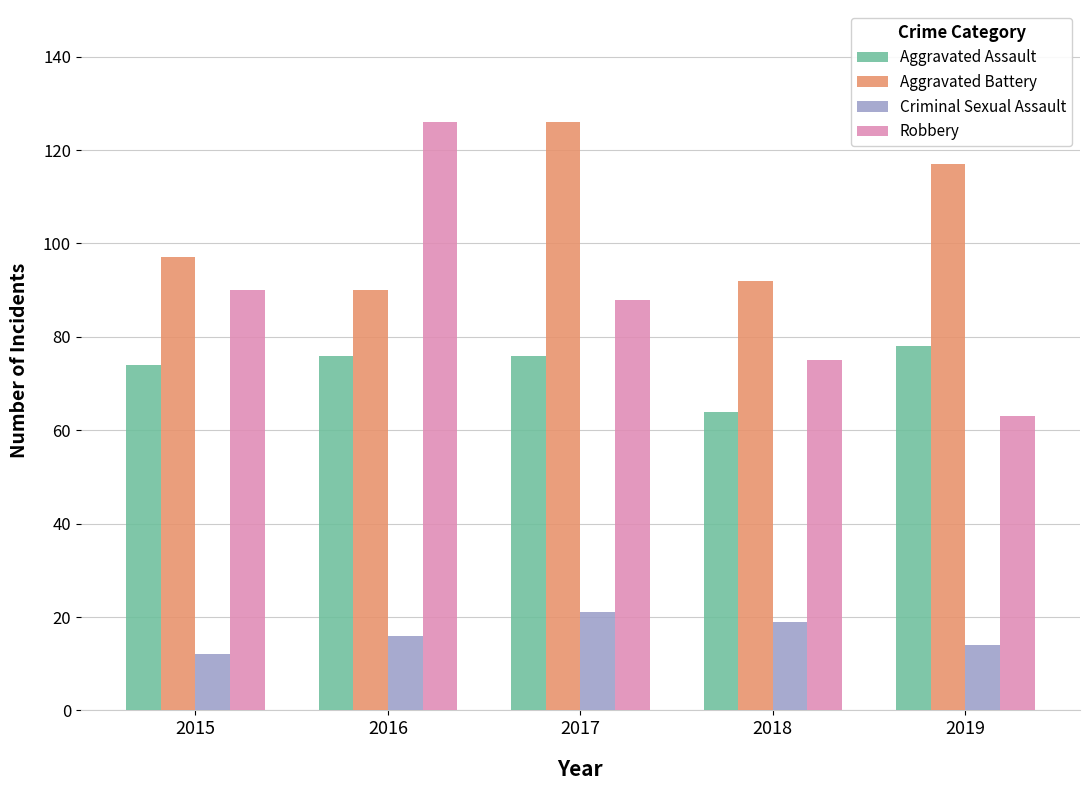

Reading left to right, what are all the values shown in this chart?

Aggravated Assault: 2015=74	2016=76	2017=76	2018=64	2019=78
Aggravated Battery: 2015=97	2016=90	2017=126	2018=92	2019=117
Criminal Sexual Assault: 2015=12	2016=16	2017=21	2018=19	2019=14
Robbery: 2015=90	2016=126	2017=88	2018=75	2019=63